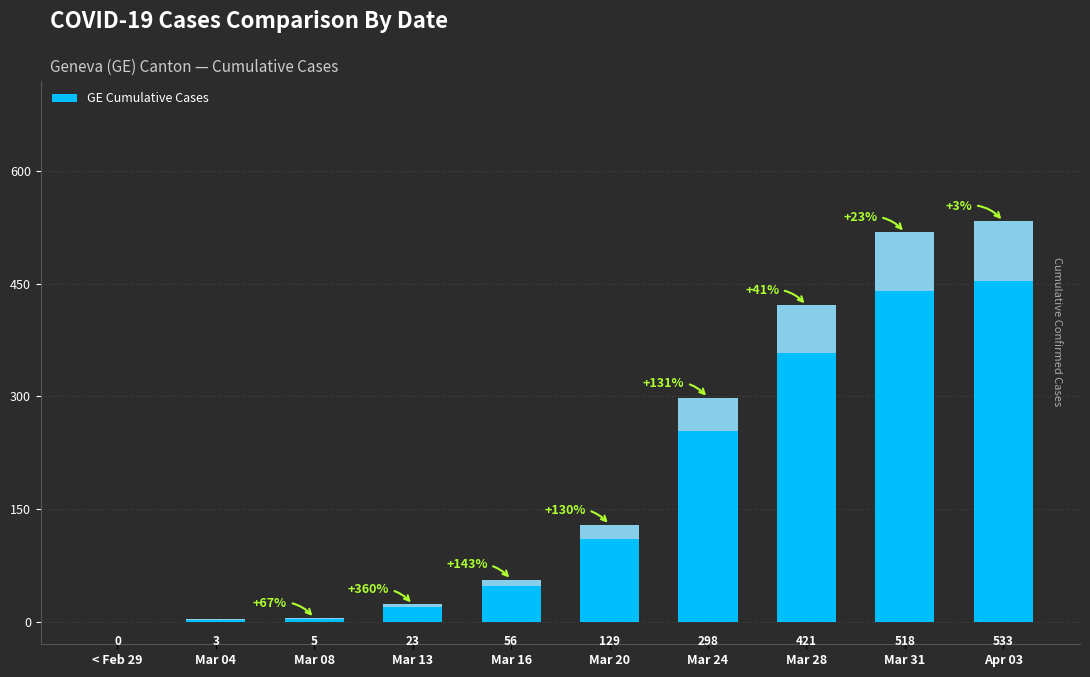

How many data points are above 129?

4